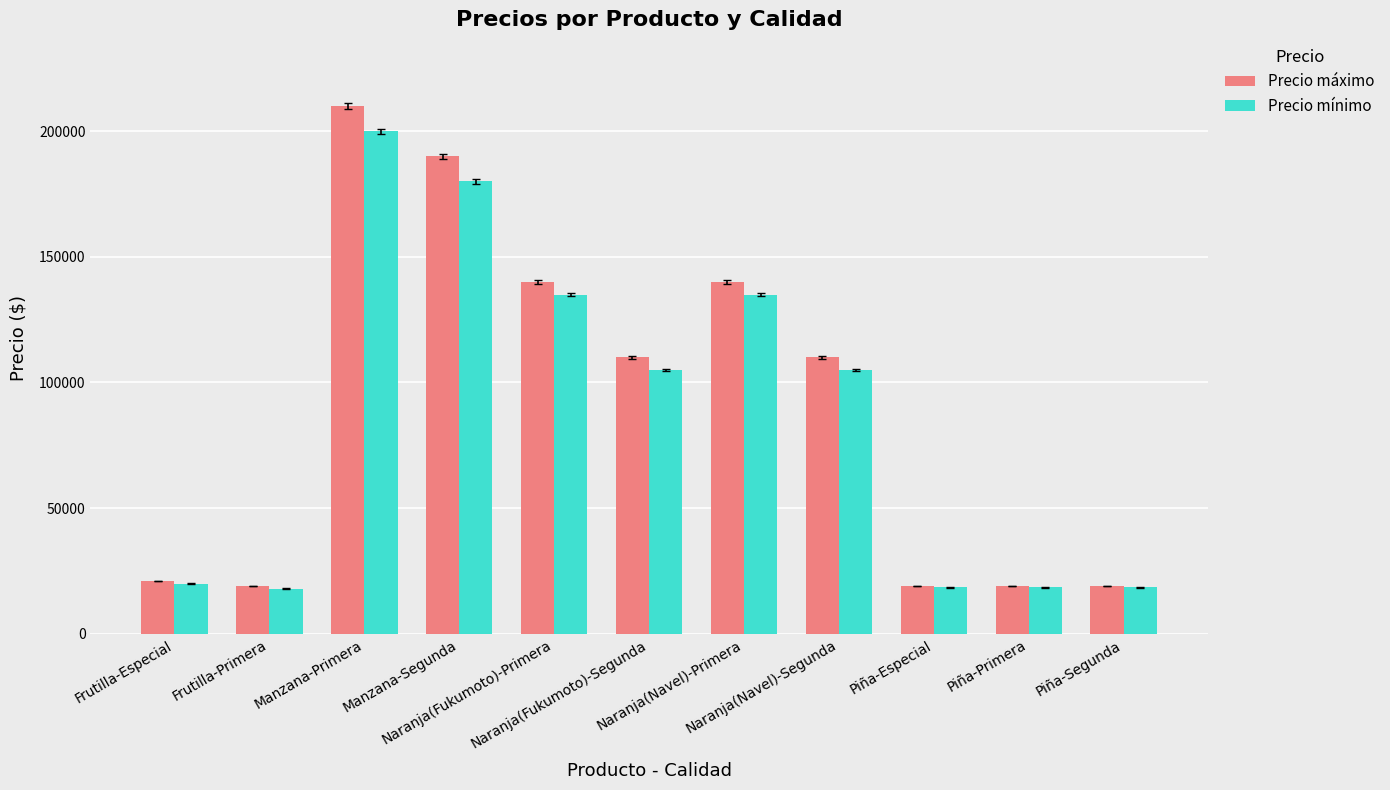

At which category is the sum across all series the highest?

Manzana-Primera